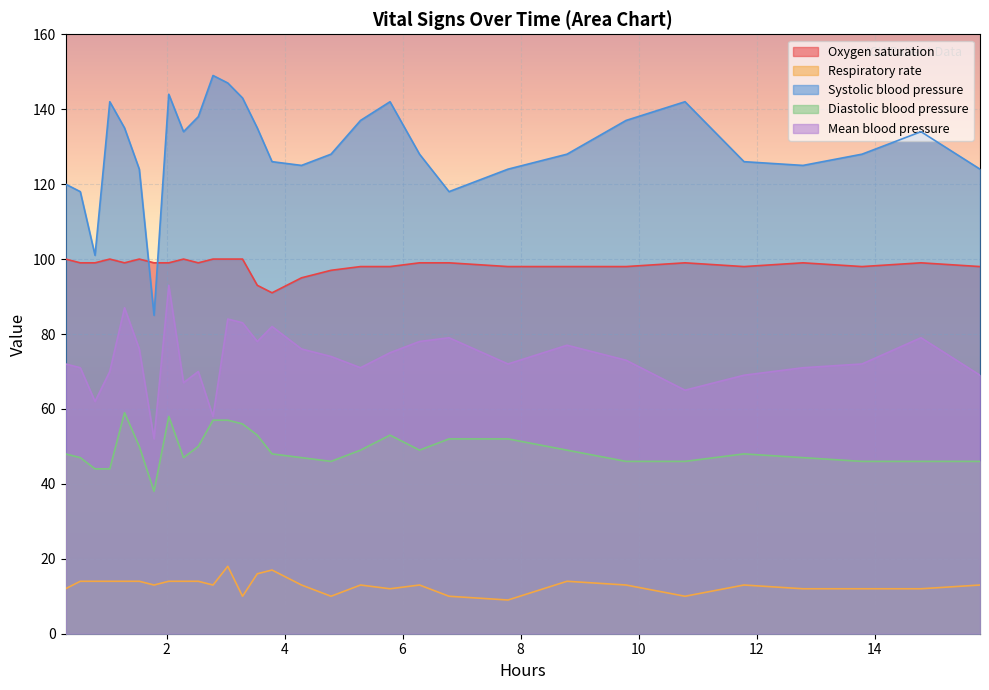

Which series has the largest total across all categories?

Systolic blood pressure